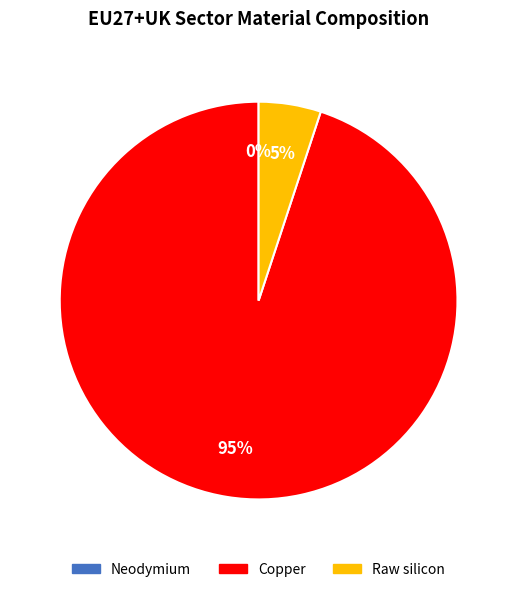

True or false: Neodymium accounts for 0% of the total.

True